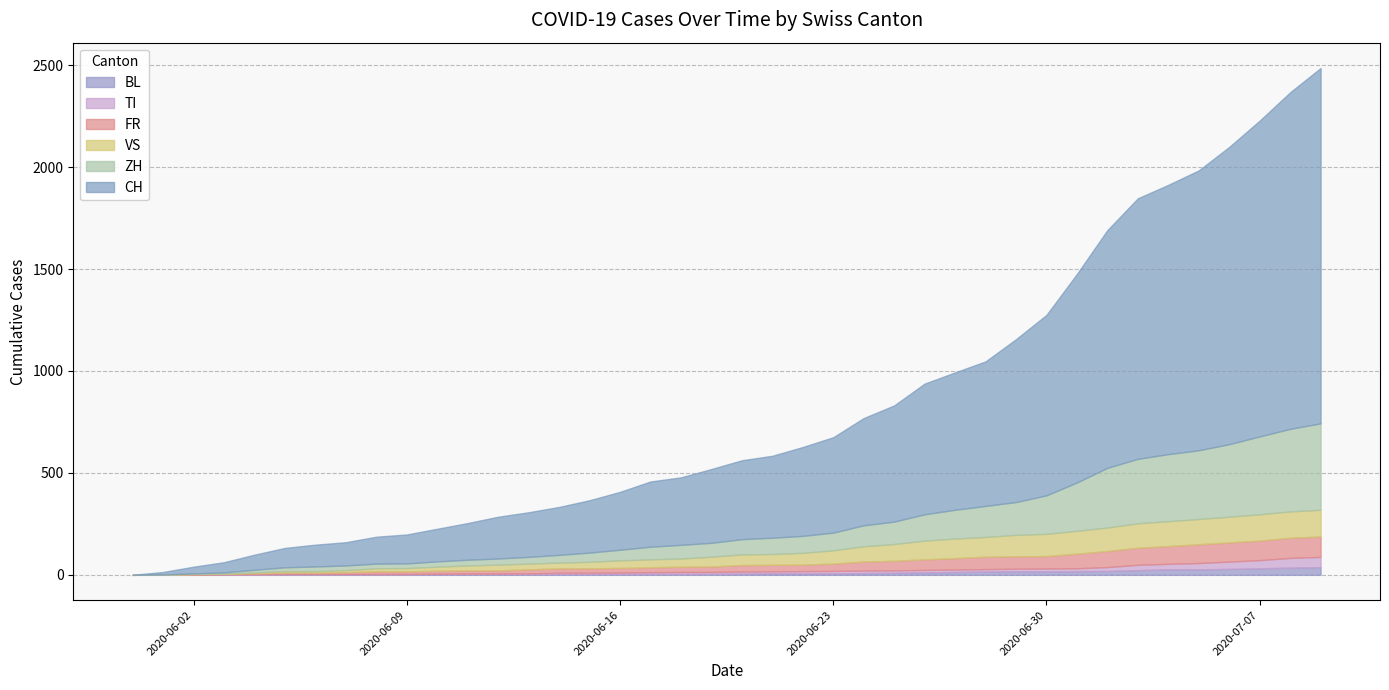

Is the value of ZH at 2020-06-06 greater than the value of CH at 2020-06-06?

No